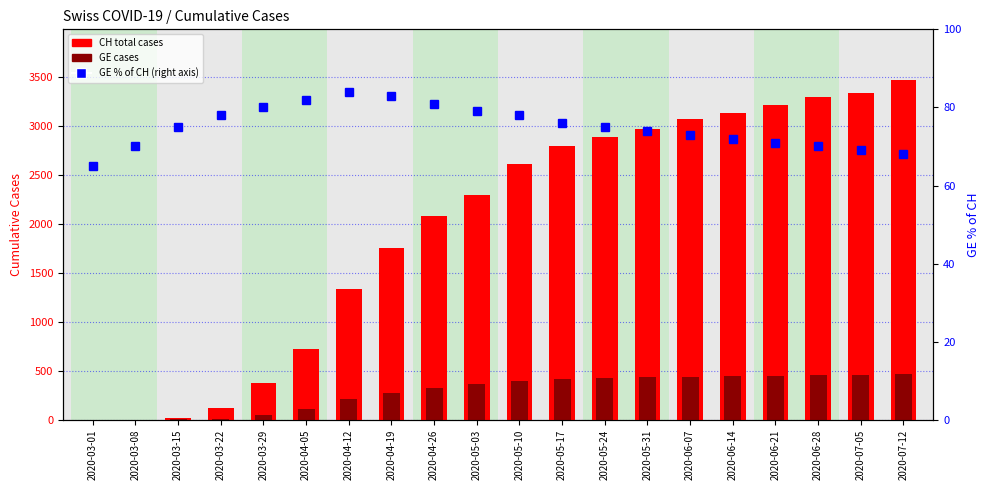

The GE series shows 296 at 2020-06-21. True or false?

False